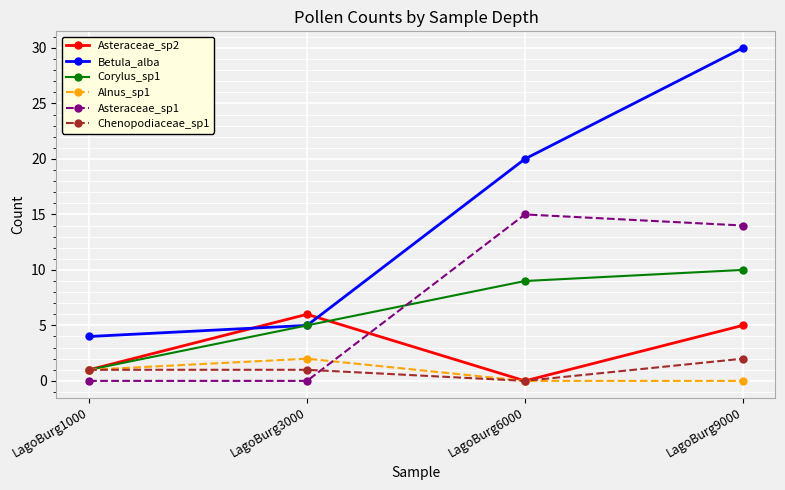

What is the difference between the highest and lowest values at LagoBurg1000?

4.0